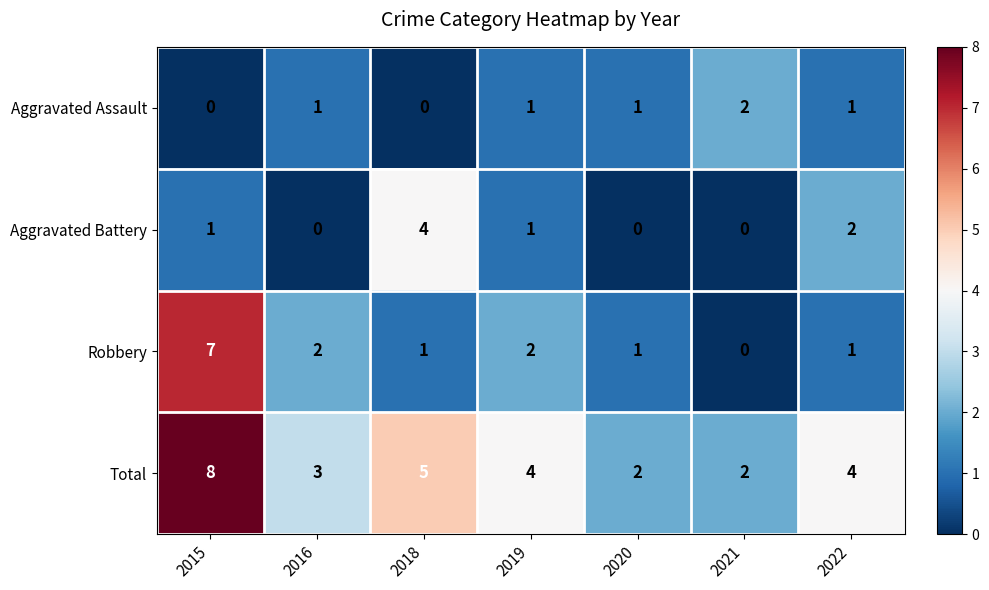

At which label does Total first exceed 4?

2015